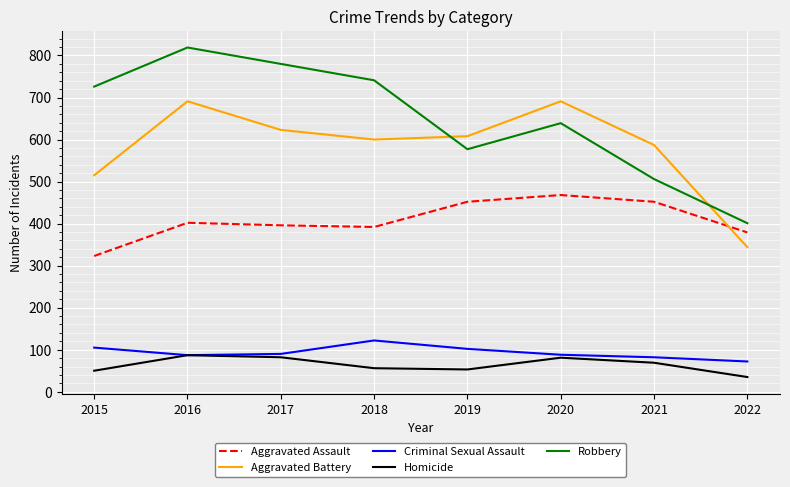

What are all the series names shown in the legend?

Aggravated Assault, Aggravated Battery, Criminal Sexual Assault, Homicide, Robbery